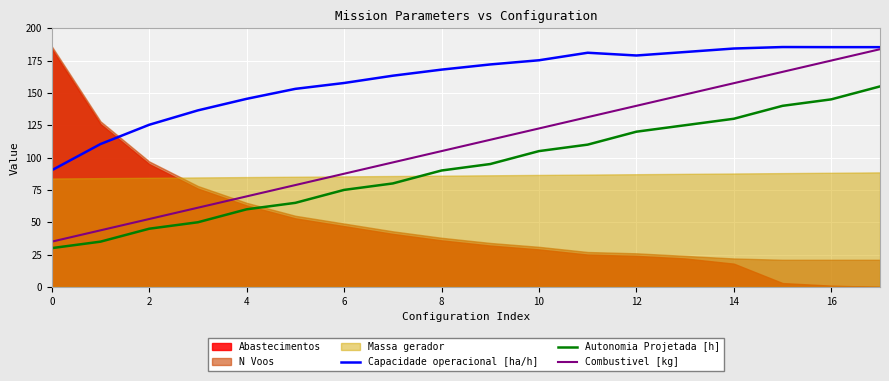

What is the lowest value of the Capacidade operacional [ha/h] series?

90.2